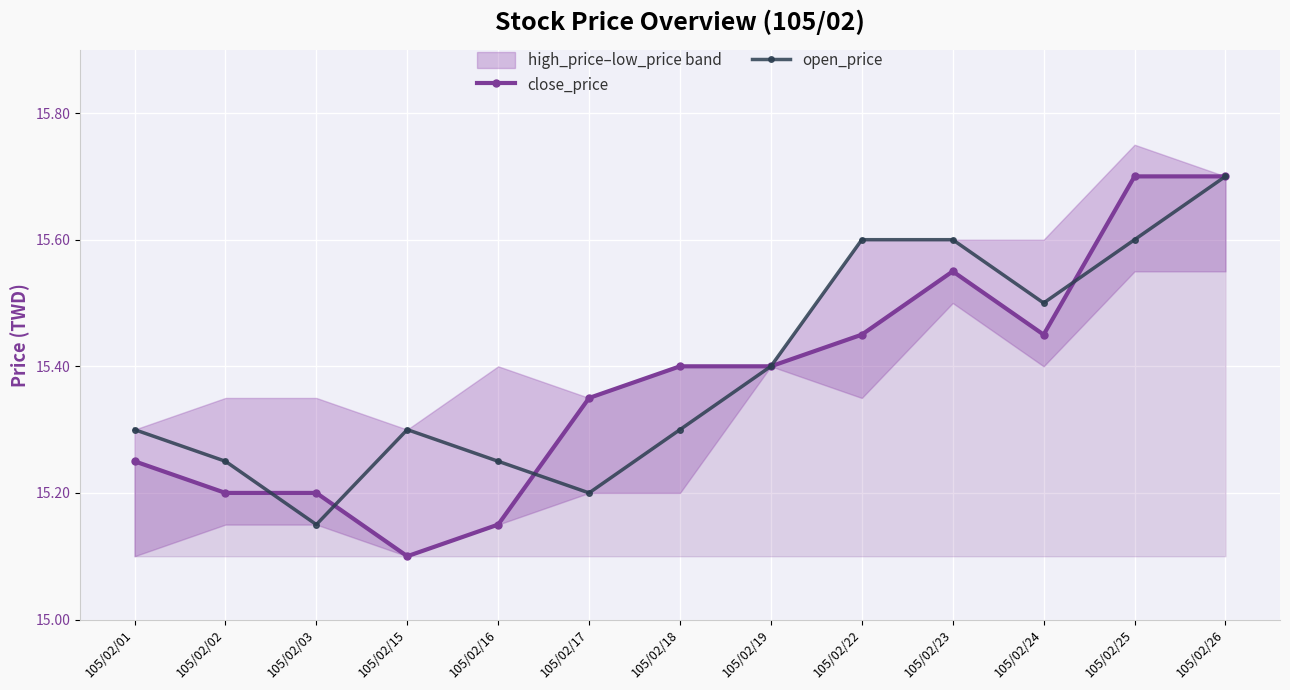

Count the close_price values in the range 15 to 16.

13